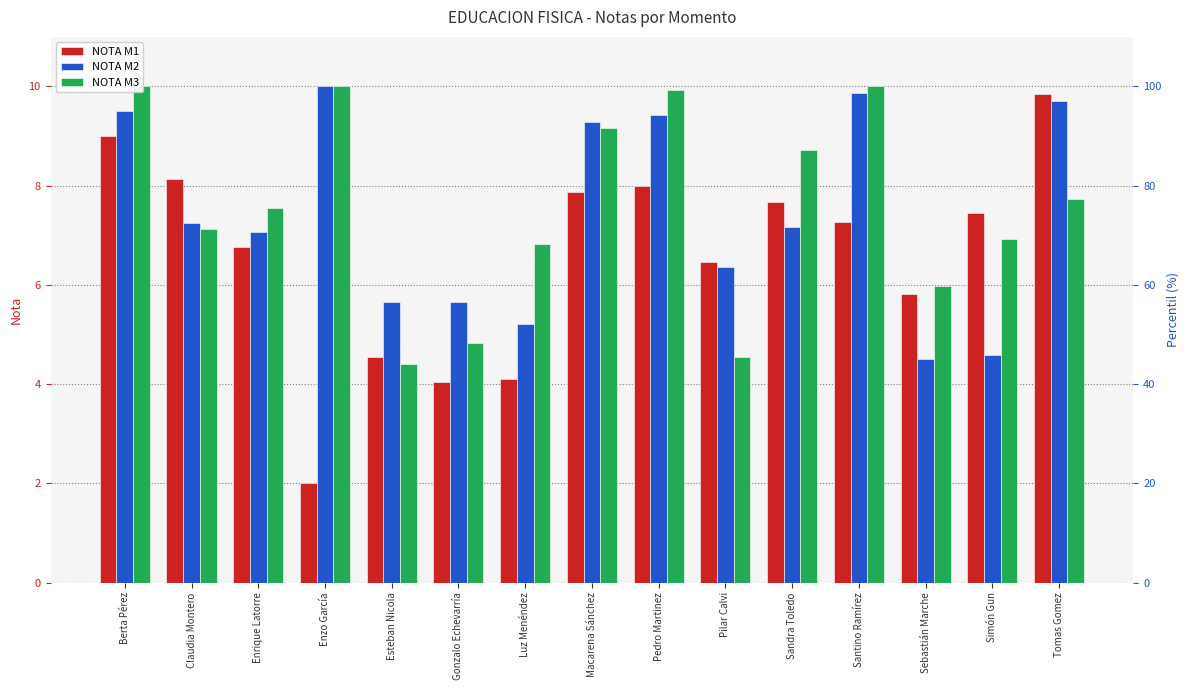

Which series has the largest total across all categories?

NOTA M3